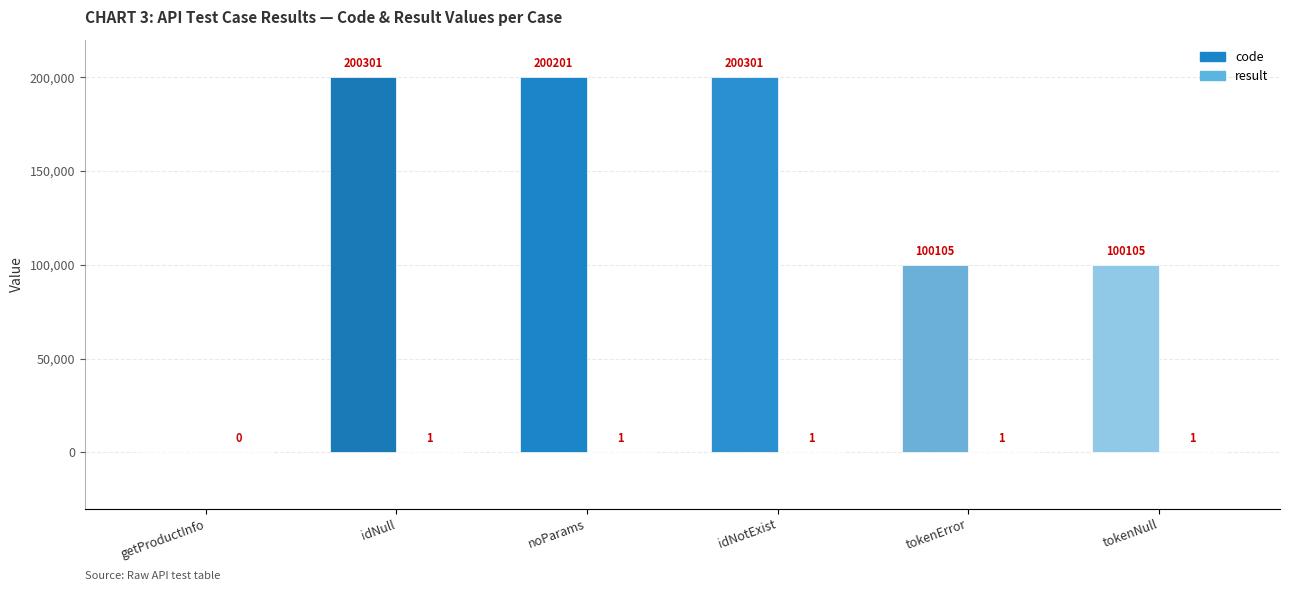

The code series shows 0 at getProductInfo. True or false?

True